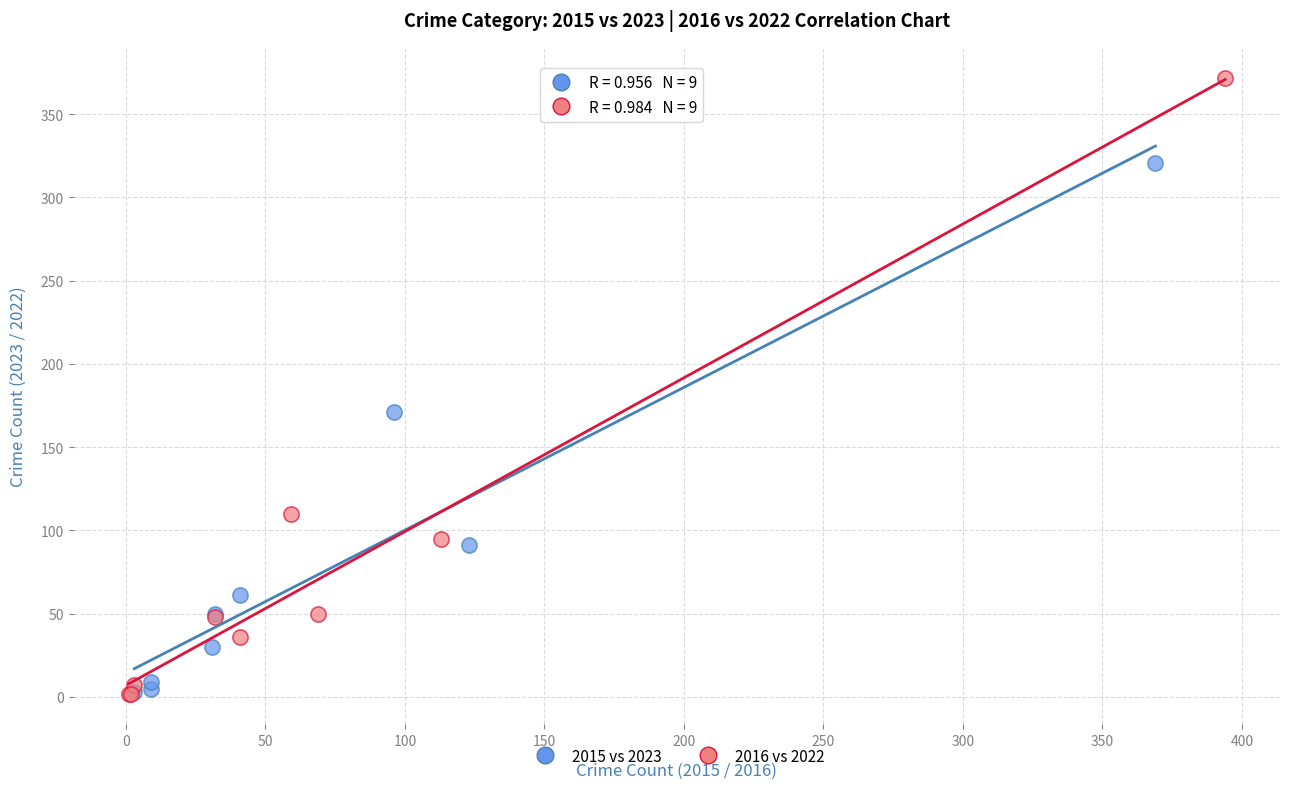

Which series has the widest spread of Y values?

2016 vs 2022